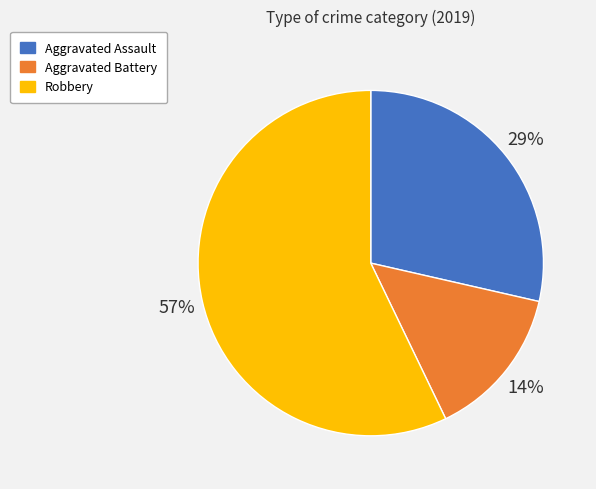

Is there any slice that represents more than half of the pie?

Yes